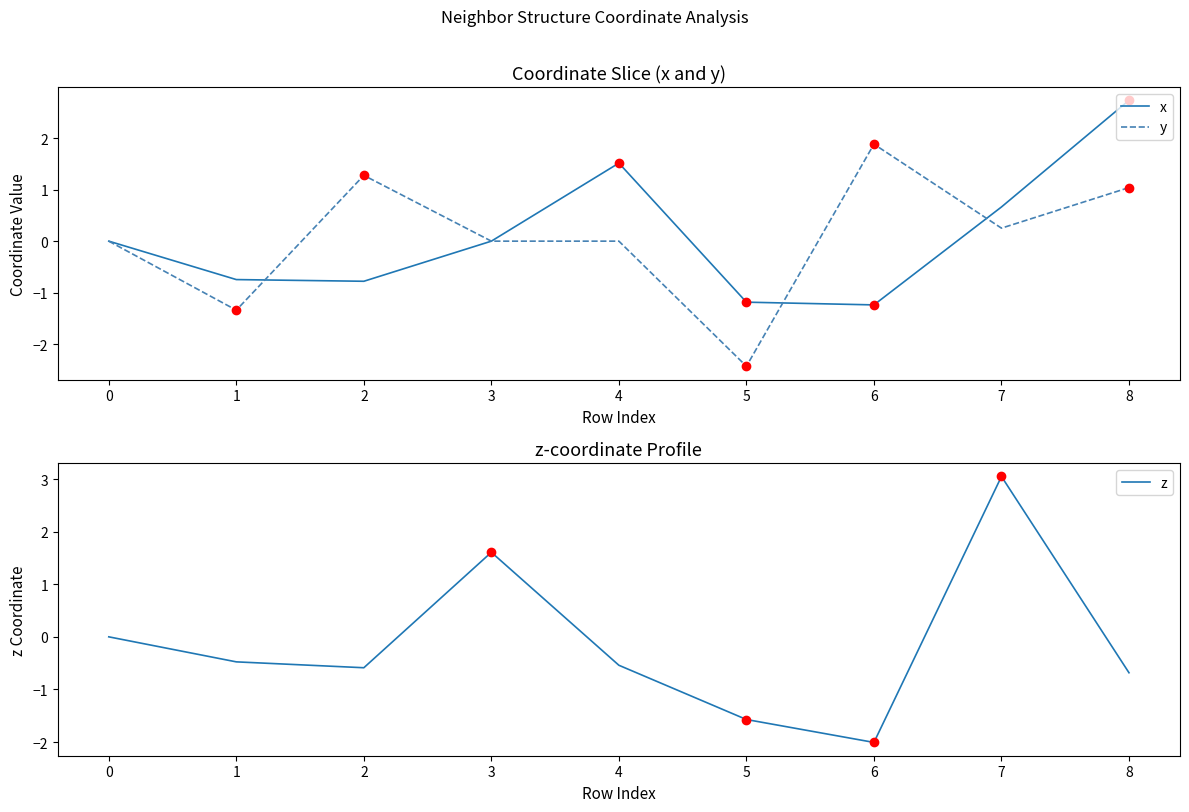

Rank the series by their maximum value, from highest to lowest.

z, x, y